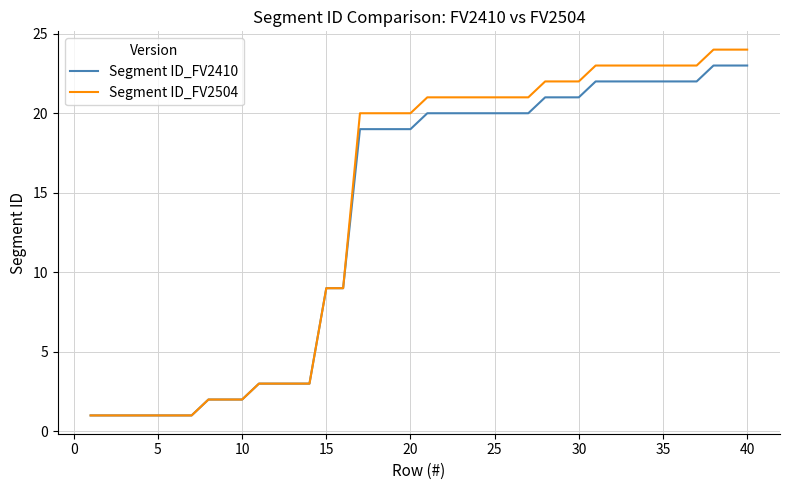

What is the maximum value shown in the chart?

24